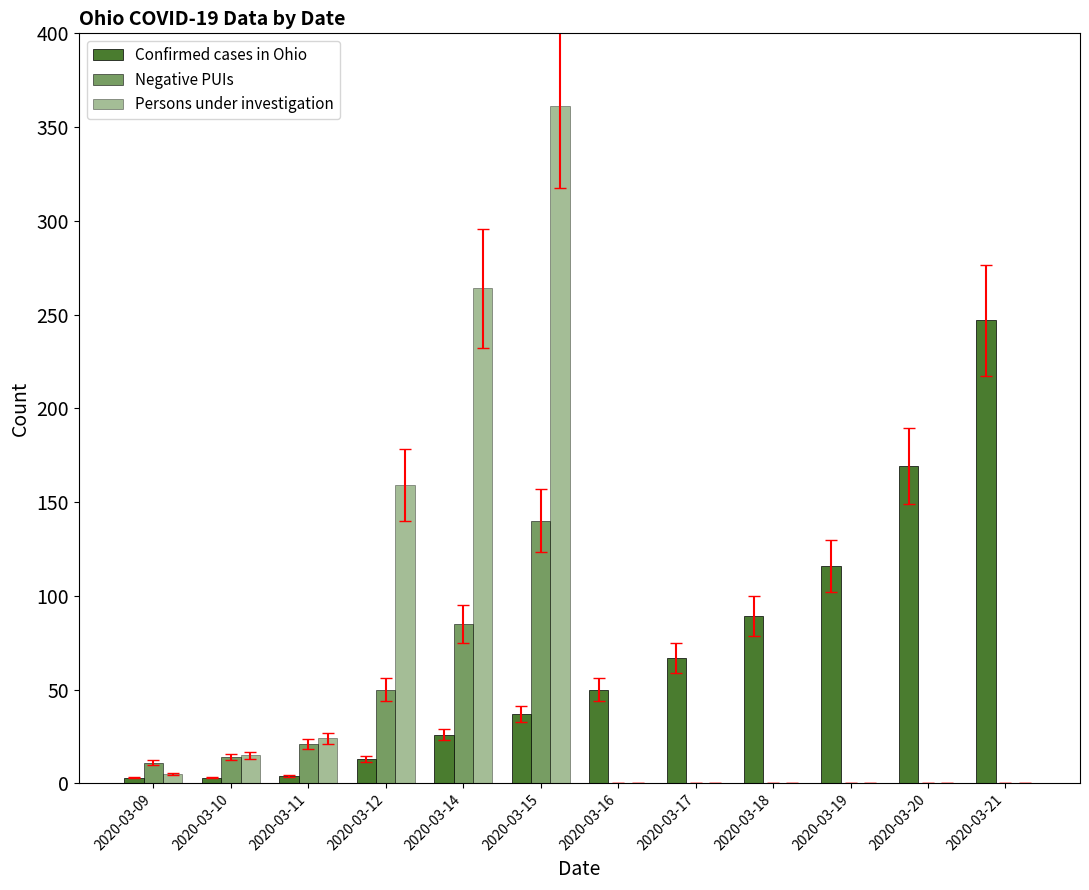

Where does the Persons under investigation series first go above 5?

2020-03-10